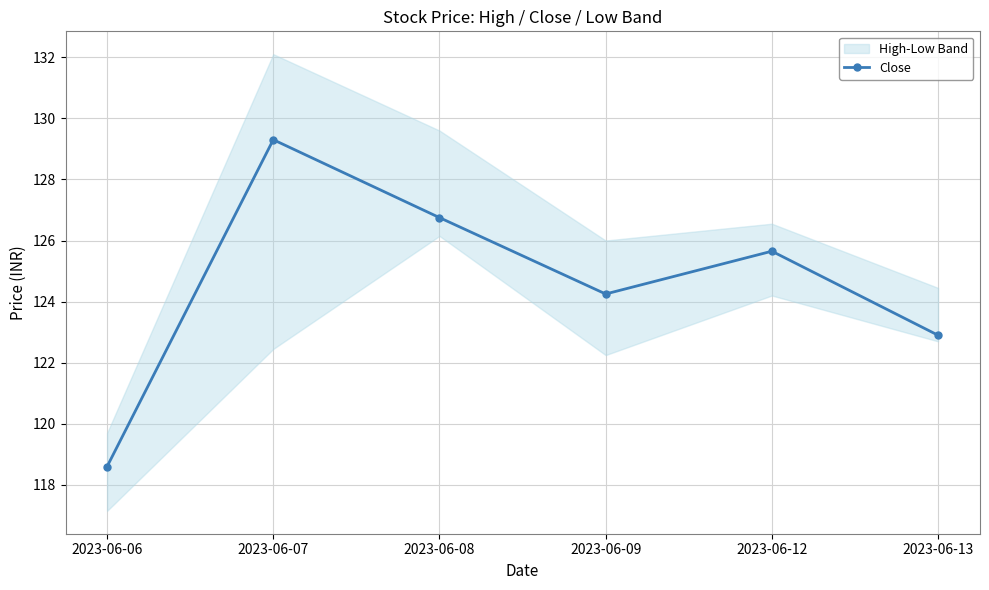

Where is the data nearest to the value 123?

2023-06-13